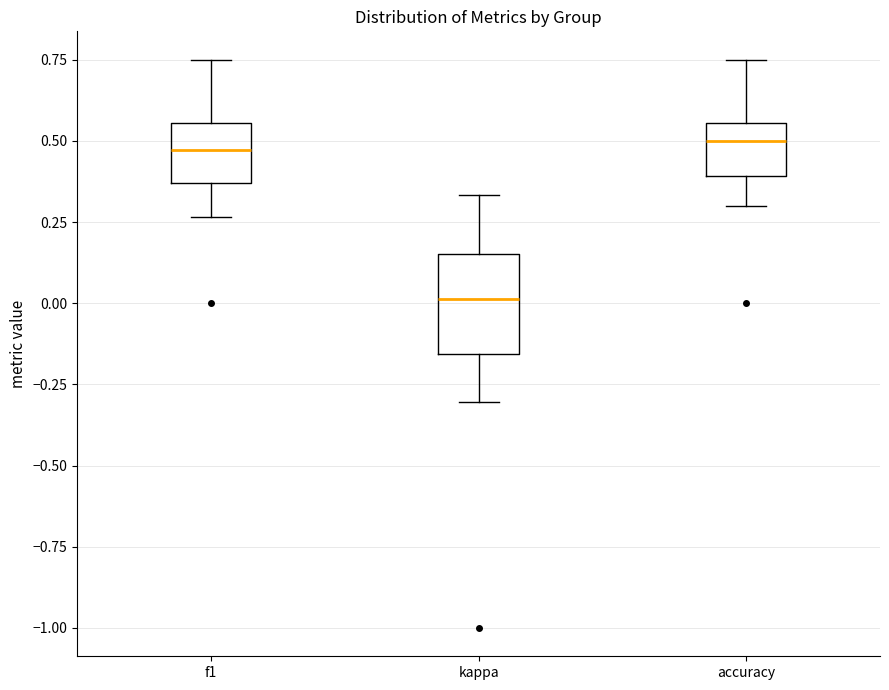

Reading left to right, transcribe this box plot: for each box, give where its median line is, the range the box spans, and where its two whiskers end, as read against the y-axis. The values are not printed on the chart, so give them approximately, as read against the axis.

f1: median 0.45, box 0.35 to 0.55, whiskers 0.25 to 0.75
kappa: median 0.00, box -0.15 to 0.15, whiskers -0.30 to 0.35
accuracy: median 0.50, box 0.40 to 0.55, whiskers 0.30 to 0.75